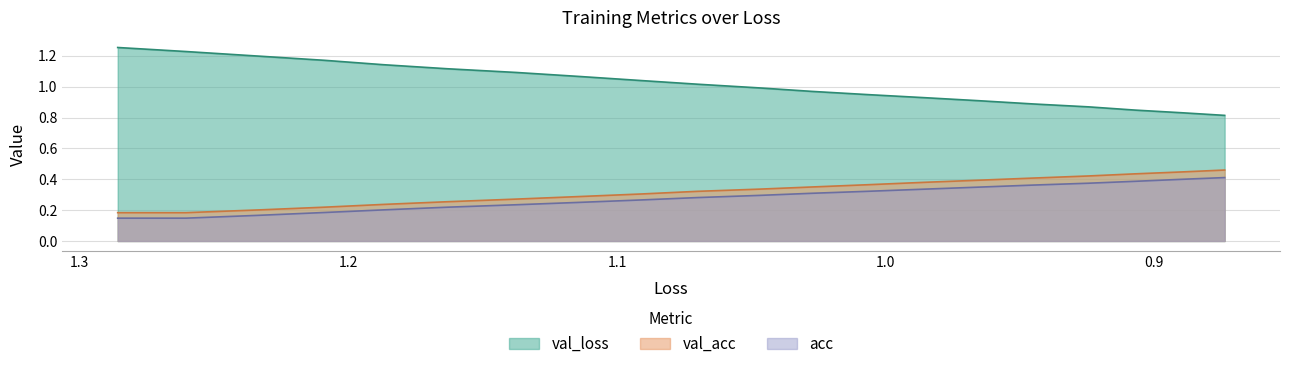

True or false: acc has more than 2 points higher than both neighbors.

False